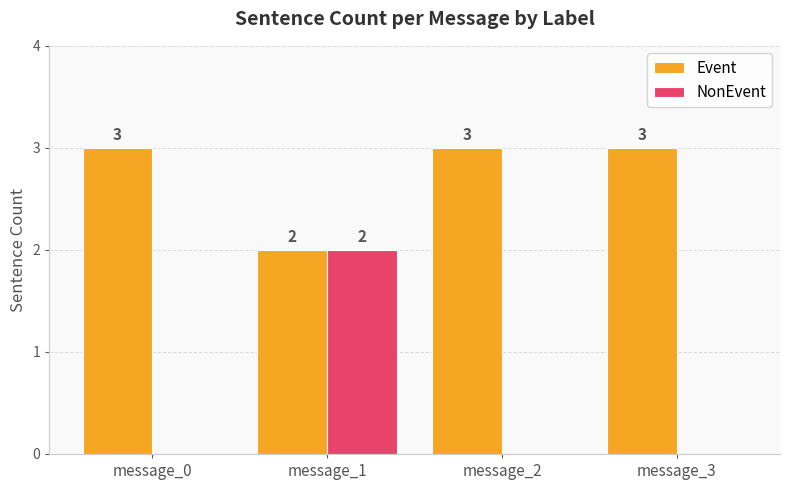

How many positive values does the NonEvent series have?

1